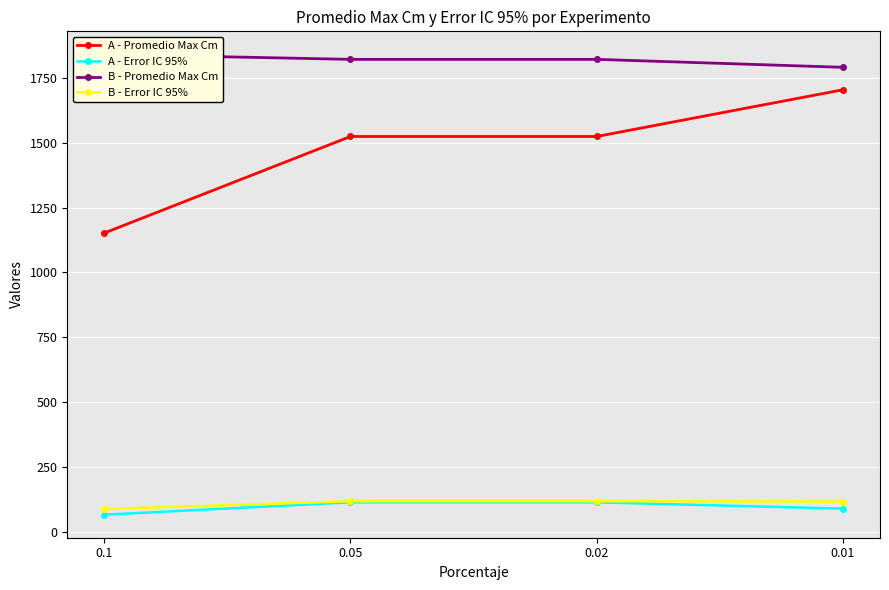

At which category is the sum across all series the highest?

0.01